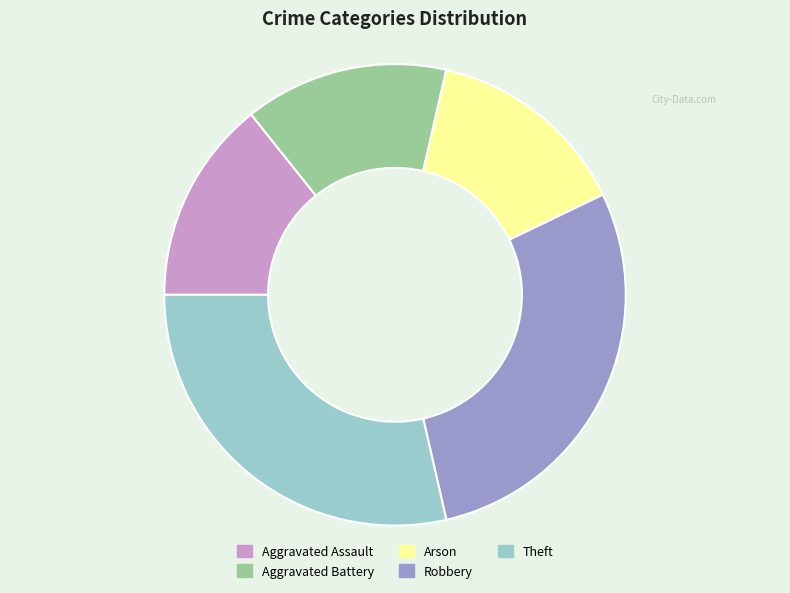

Does Theft represent more than half of the total?

No